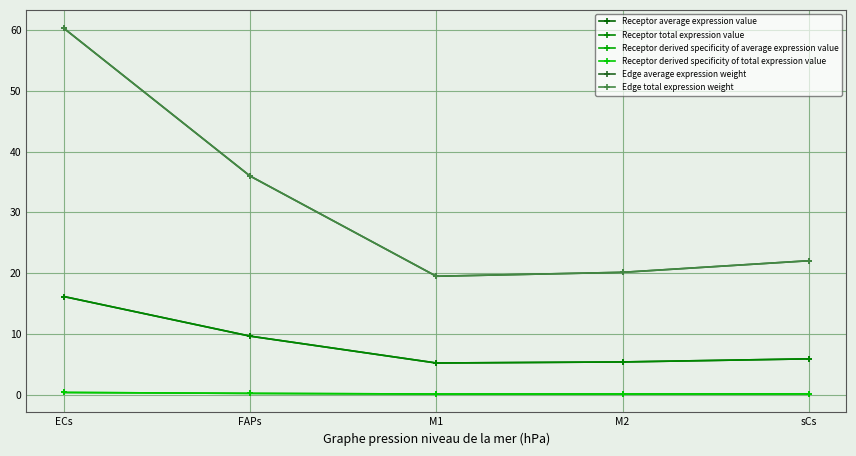

Reading left to right, extract all data points from this chart.

Receptor average expression value: 16.2	9.6	5.2	5.4	5.9
Receptor total expression value: 16.2	9.6	5.2	5.4	5.9
Receptor derived specificity of average expression value: 0.4	0.2	0.1	0.1	0.1
Receptor derived specificity of total expression value: 0.4	0.2	0.1	0.1	0.1
Edge average expression weight: 60.3	36.0	19.5	20.1	22.0
Edge total expression weight: 60.3	36.0	19.5	20.1	22.0